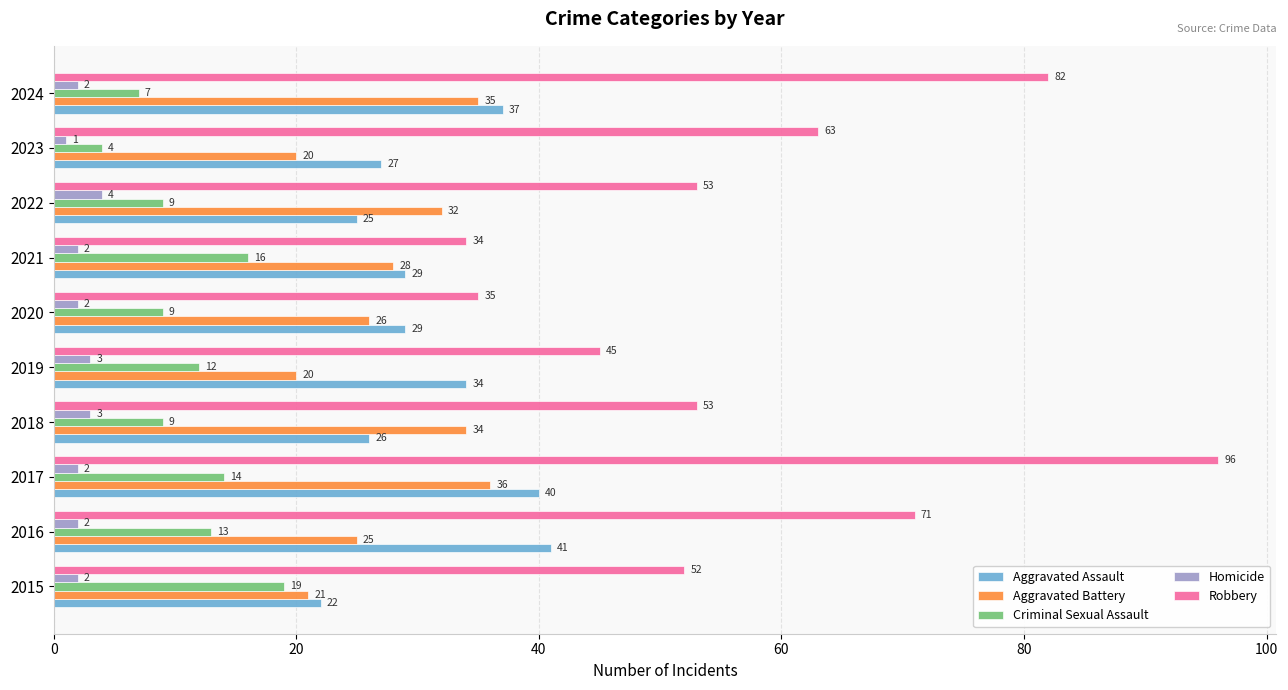

Which series changed the most between 2020 and 2024?

Robbery